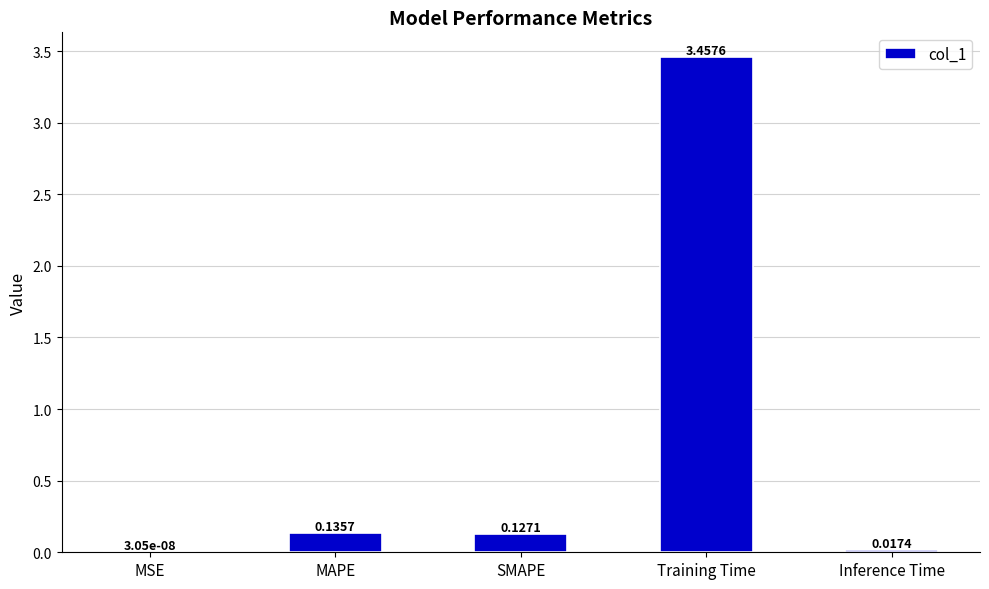

What is the change in value from MAPE to Training Time?

+3.3